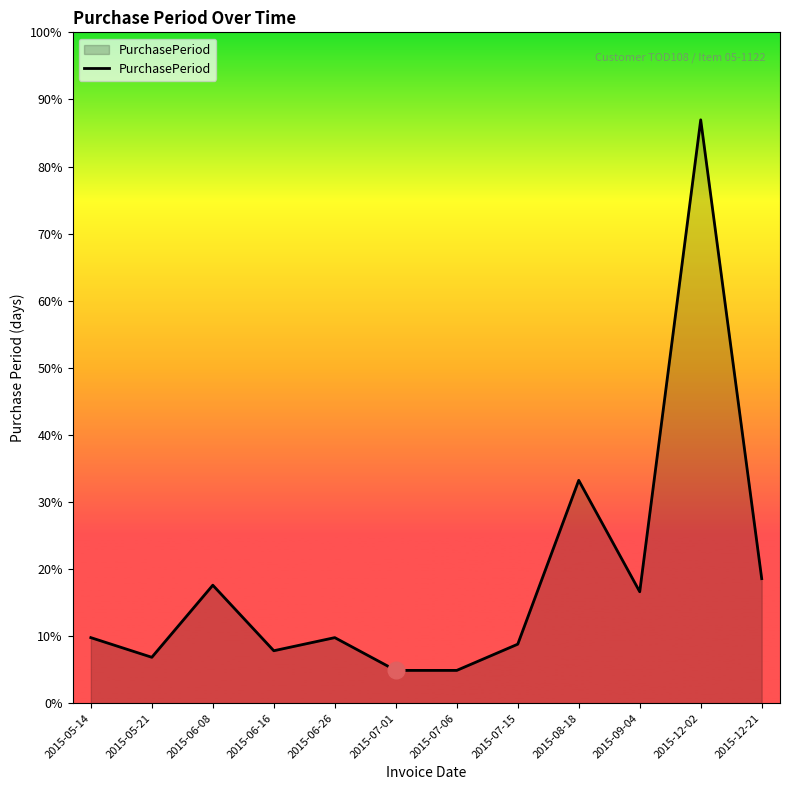

Approximately how many times larger is the value at 2015-06-08 compared to 2015-06-16?

2.2